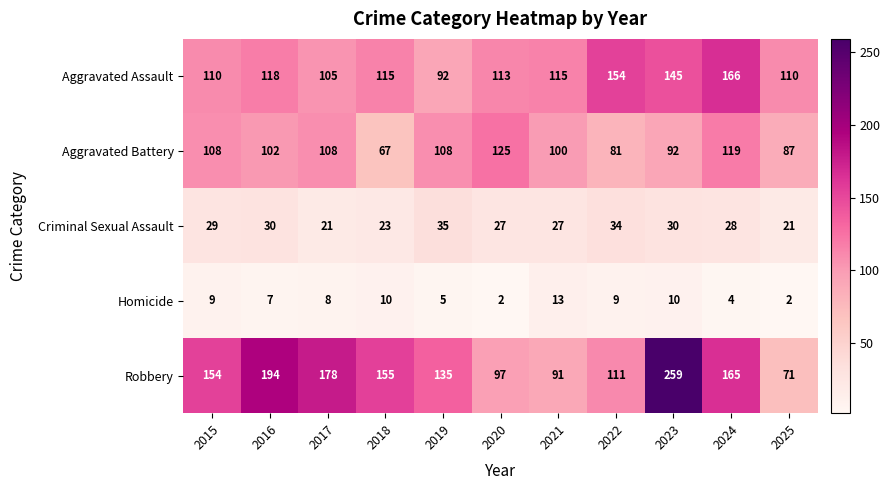

What is the greatest value displayed?

259